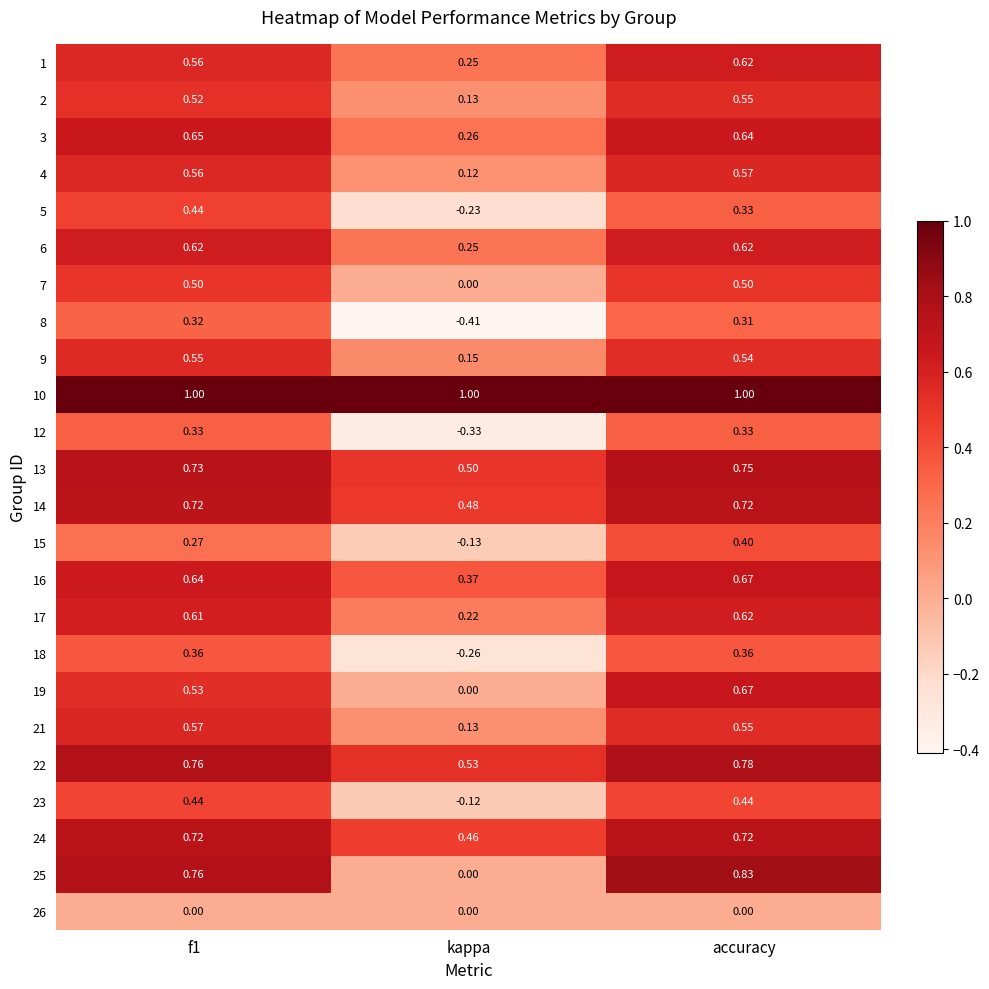

At which category does the chart reach its minimum across all series?

kappa